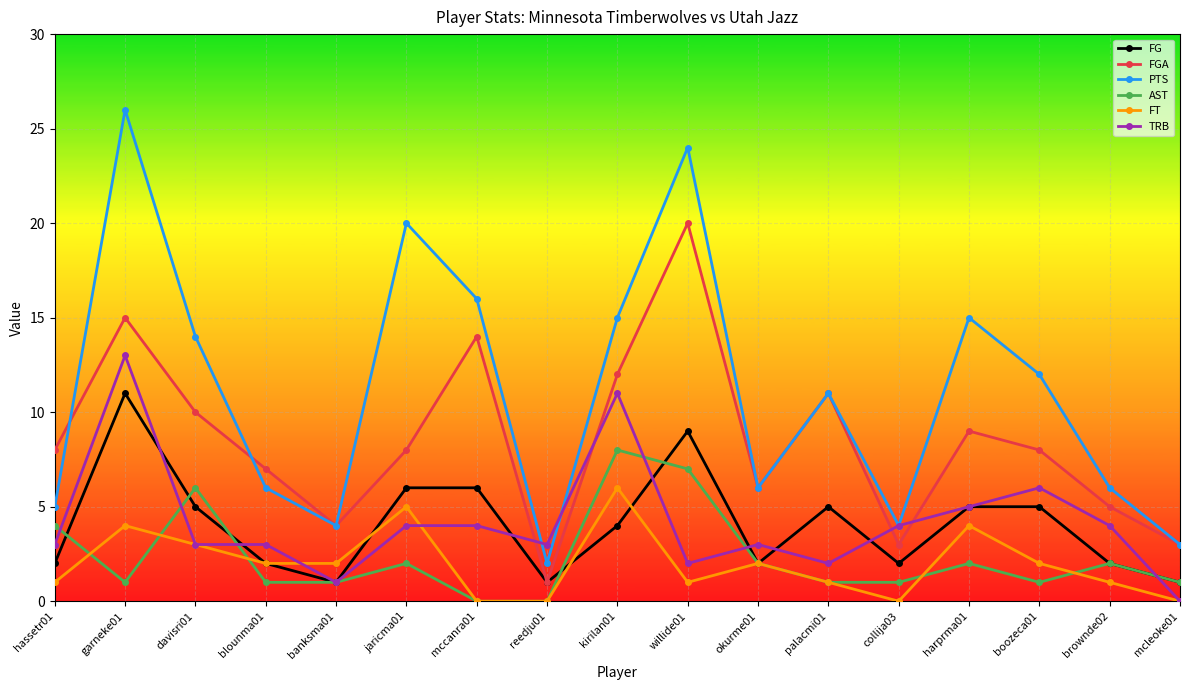

List the series in order of their peak value, lowest first.

FT, AST, FG, TRB, FGA, PTS